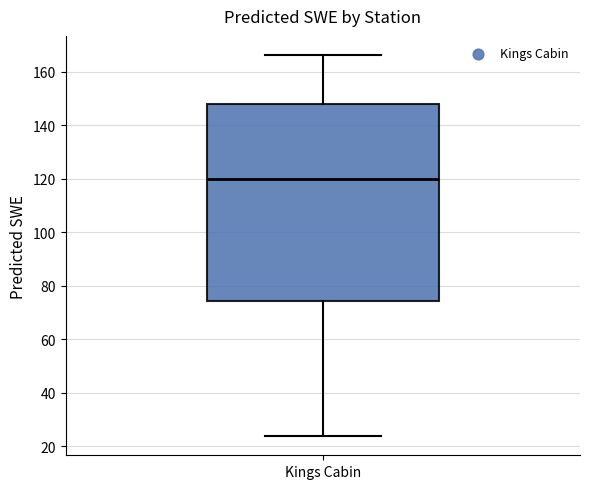

Where does the median line of the box for Kings Cabin sit on the y-axis? The values are not printed on the chart, so give them approximately, as read against the axis.

120